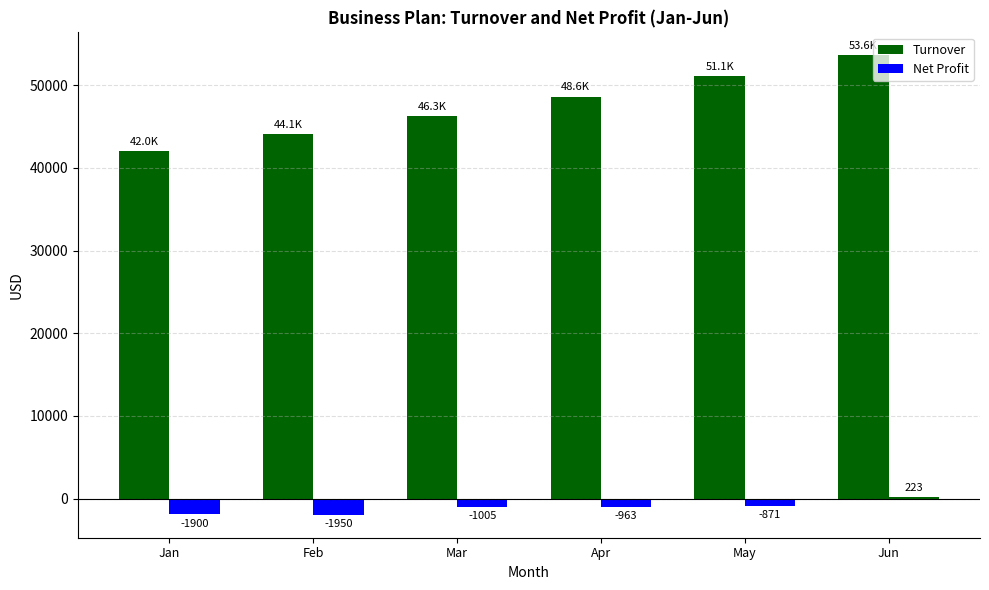

Rank the series at Feb from highest to lowest value.

Turnover, Net Profit